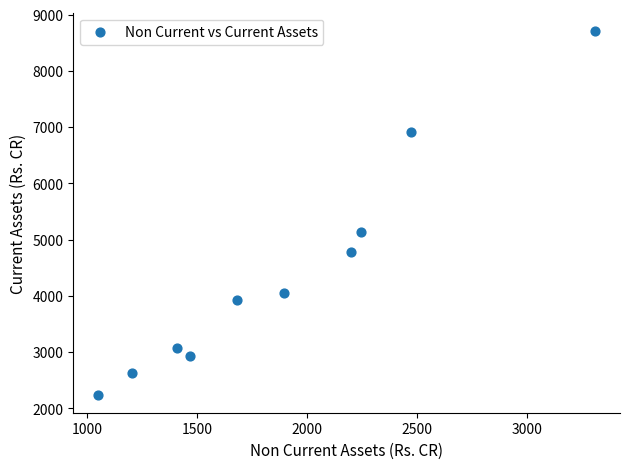

What is the average X value?

1893.3